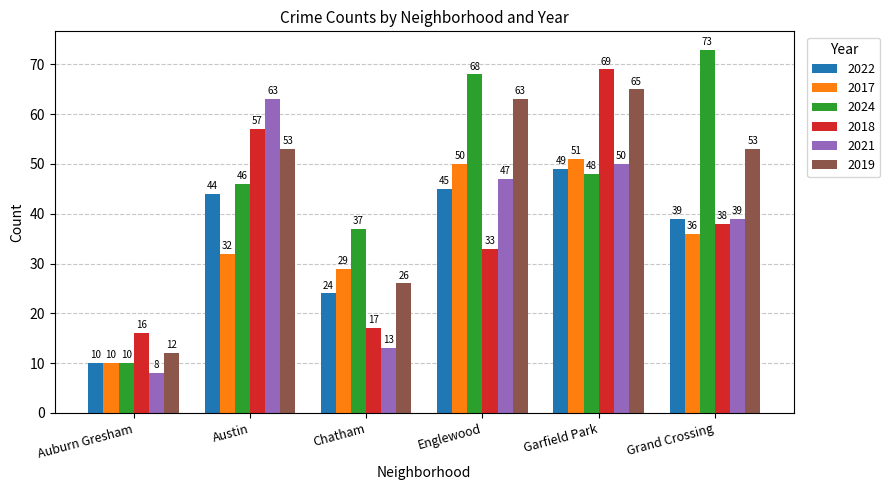

What position from the left is Austin?

2